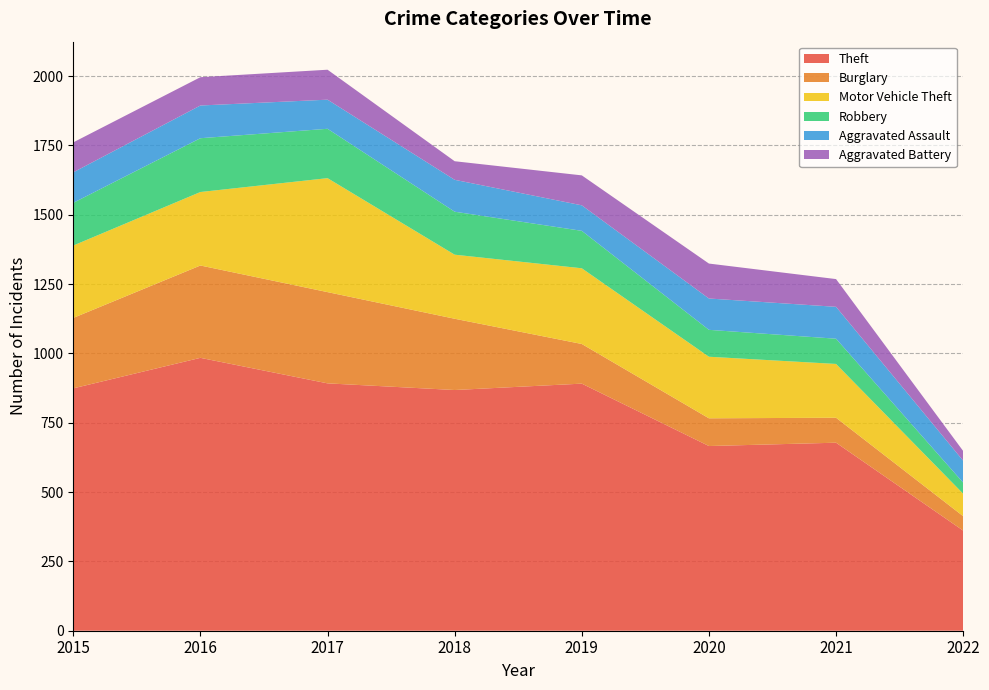

Reading left to right, list all the values displayed in this chart.

Theft: 874	984	892	868	891	666	678	361
Burglary: 254	333	329	257	143	100	90	52
Motor Vehicle Theft: 261	265	411	231	273	222	194	81
Robbery: 154	194	178	155	135	97	91	40
Aggravated Assault: 110	118	105	115	92	113	115	79
Aggravated Battery: 108	102	108	67	108	126	100	35